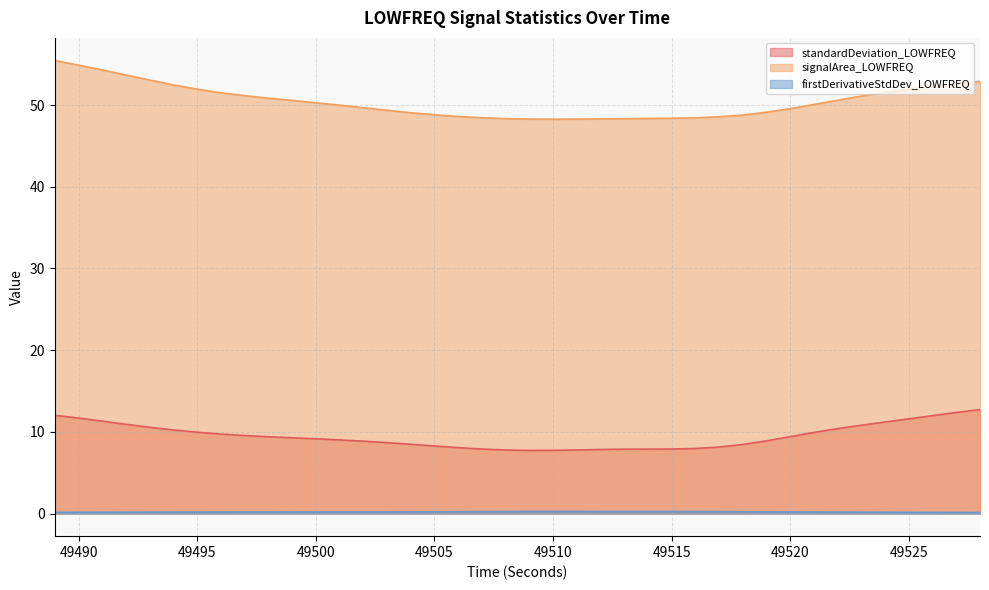

True or false: firstDerivativeStdDev_LOWFREQ and standardDeviation_LOWFREQ cross at least once.

False